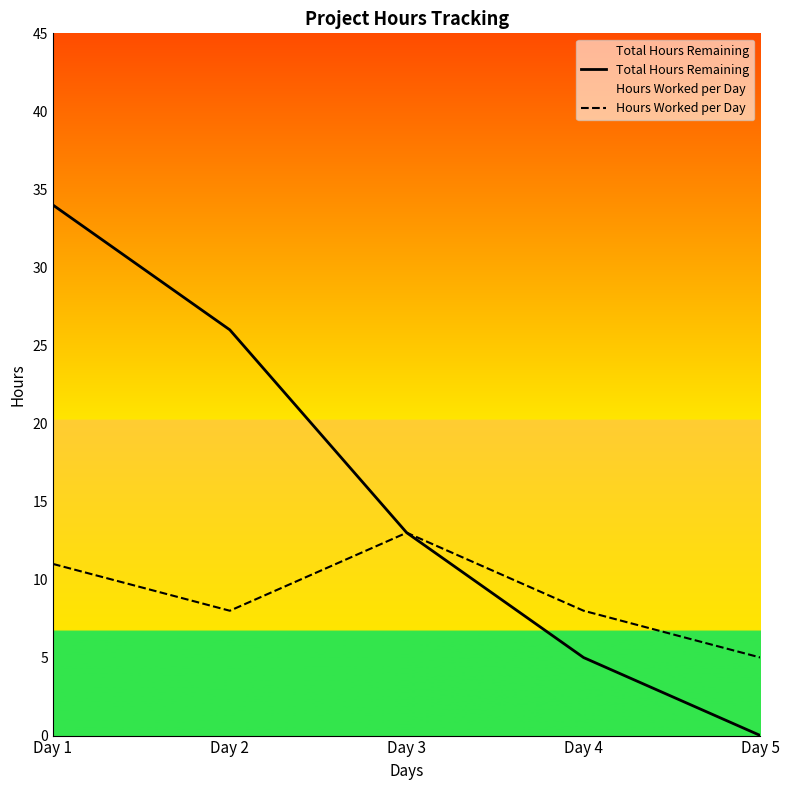

Is this an area chart (filled region under the line)?

No